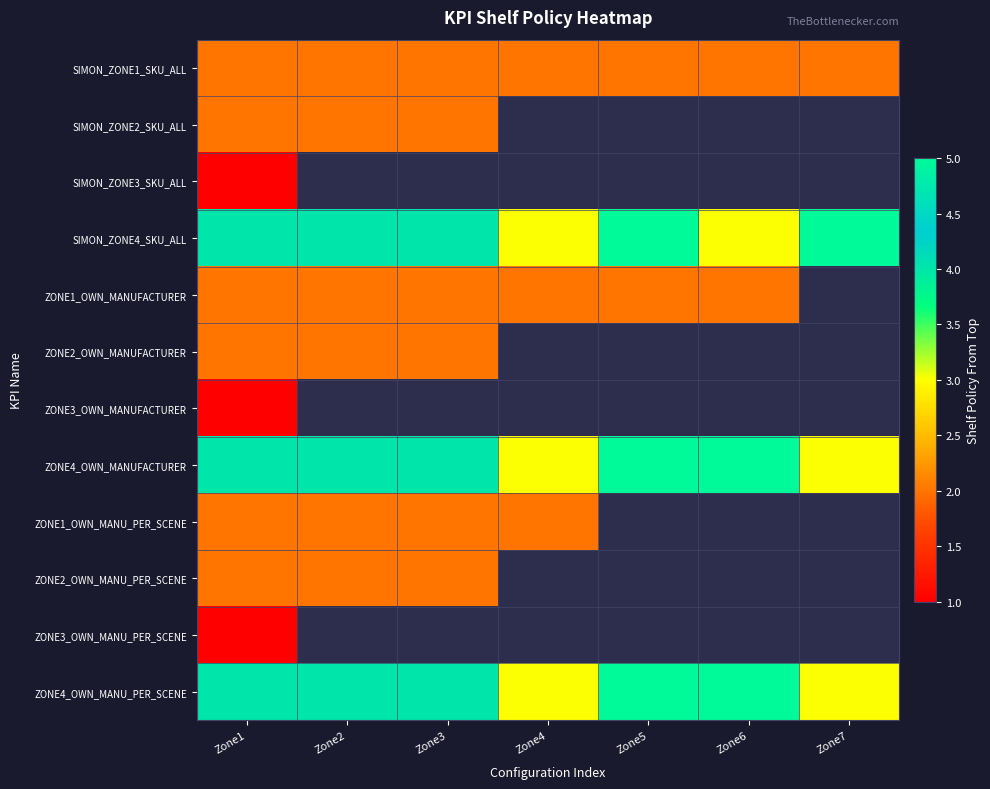

List the labels in order of ZONE1_OWN_MANUFACTURER value, largest first.

Zone1, Zone2, Zone3, Zone4, Zone5, Zone6, Zone7